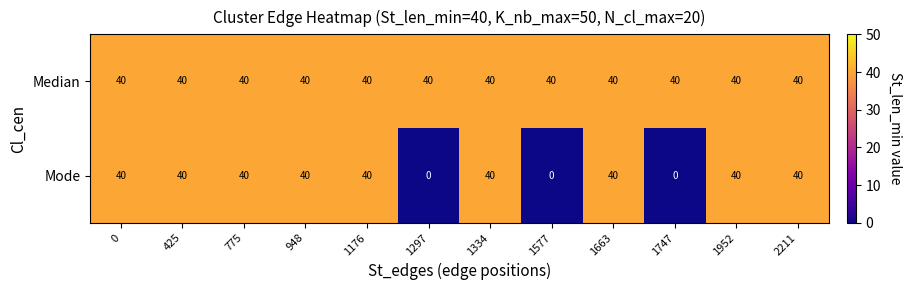

Is it true that Median equals 40 at 1577?

True